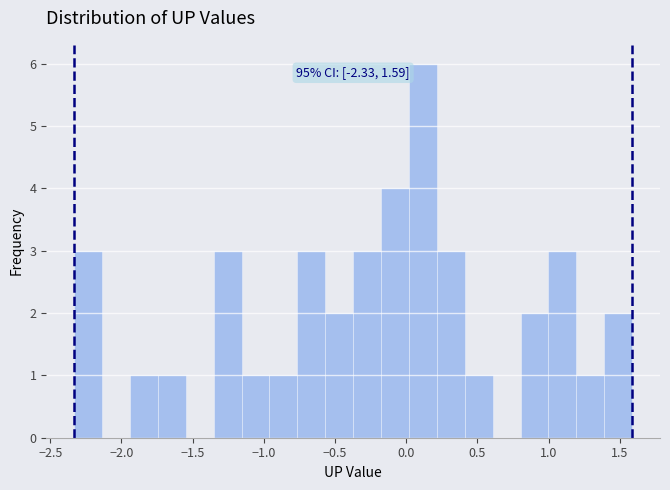

Around what value on the x-axis is the tallest bar? Give the approximate position of its centre, as read against the axis.

0.10